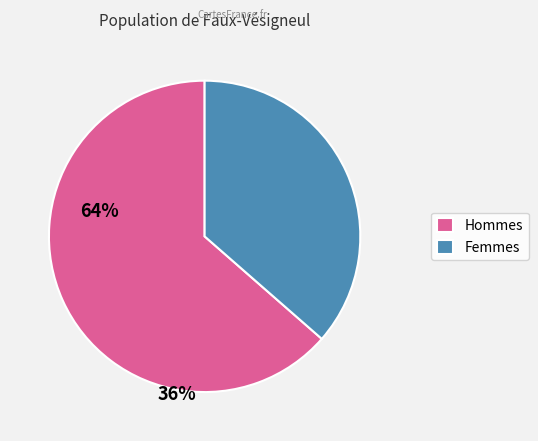

Between Femmes and Hommes, which is larger?

Hommes